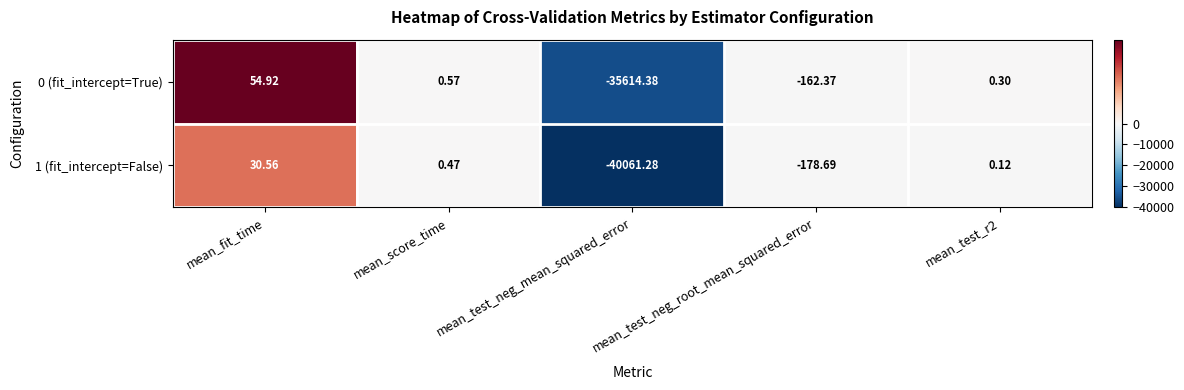

Which label corresponds to the largest value in the chart?

mean_fit_time